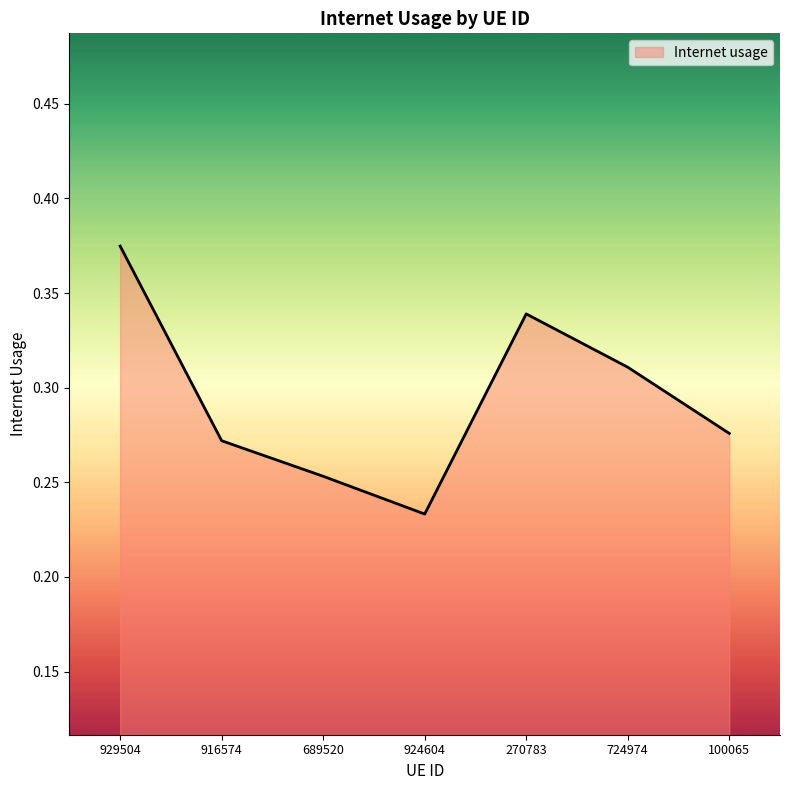

What is the sum of all values?

2.1